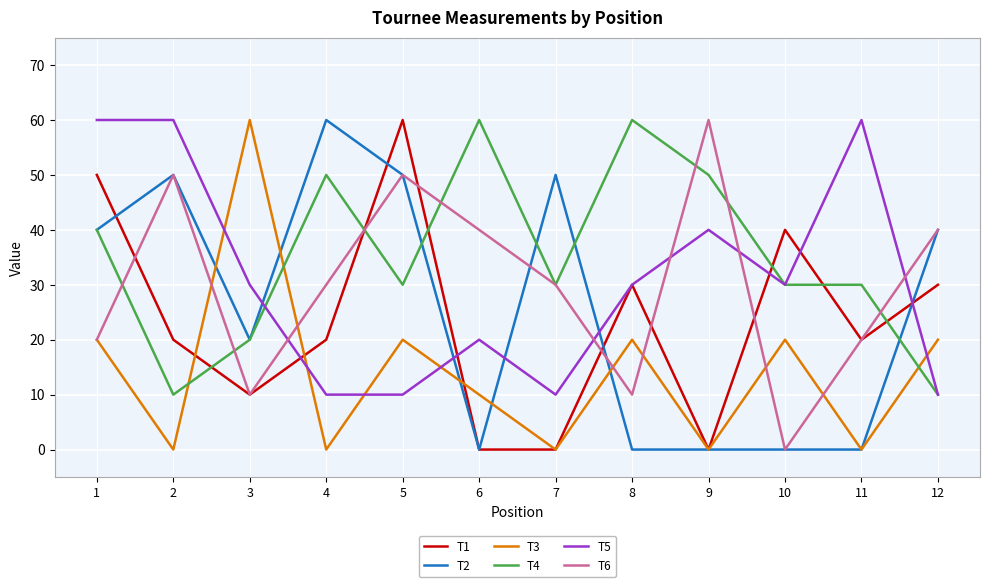

What is the spread (max minus min) of values at 4?

60